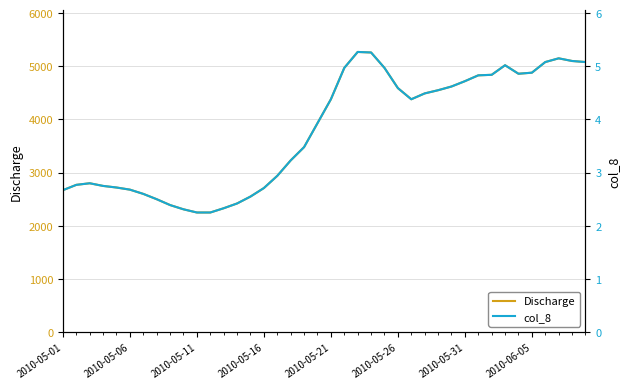

Which series has the widest spread of values?

Discharge